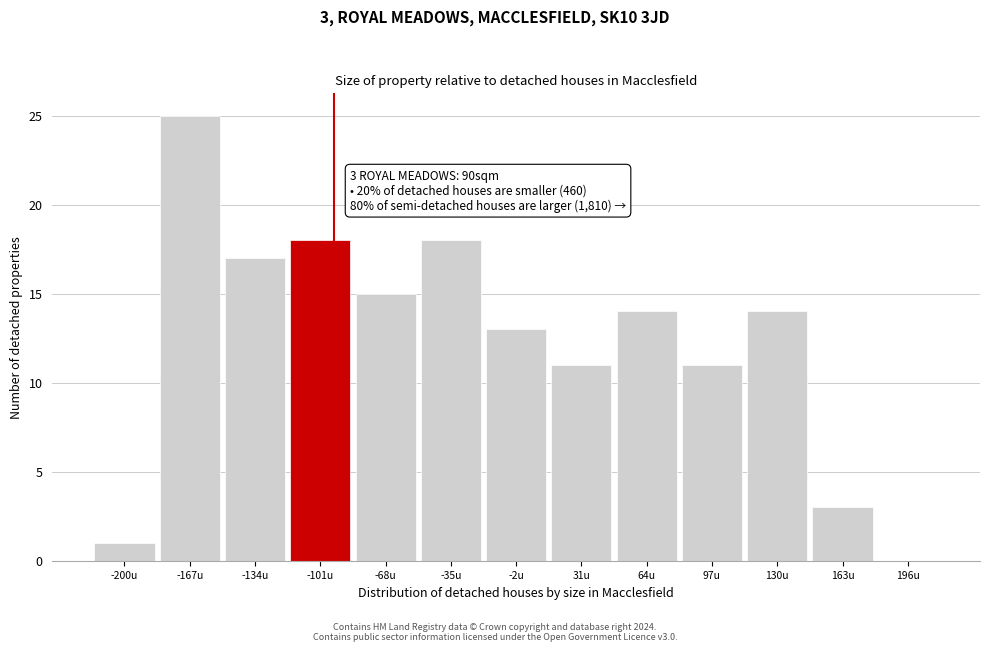

Reading right to left, extract all data points from this chart.

196u=0	163u=3	130u=14	97u=11	64u=14	31u=11	-2u=13	-35u=18	-68u=15	-101u=18	-134u=17	-167u=25	-200u=1